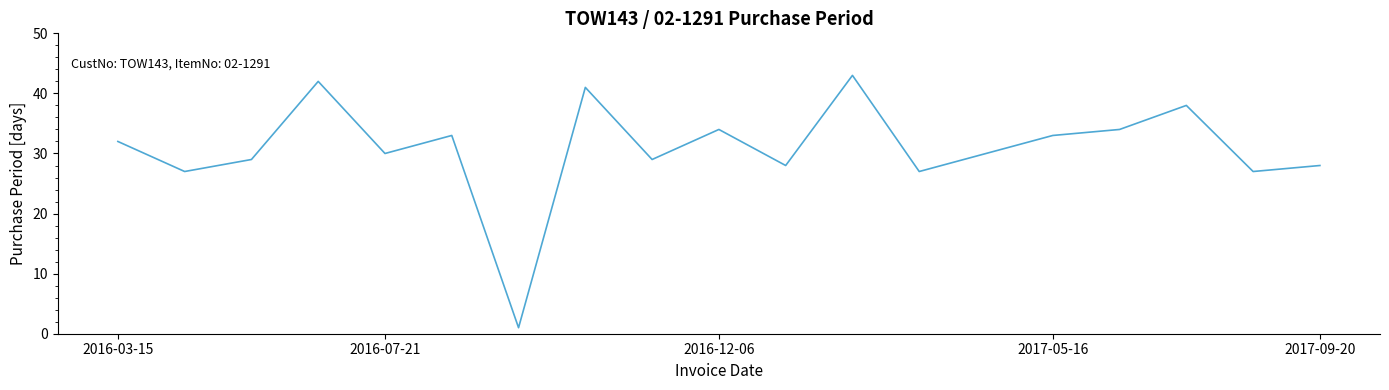

What is the greatest value displayed?

43